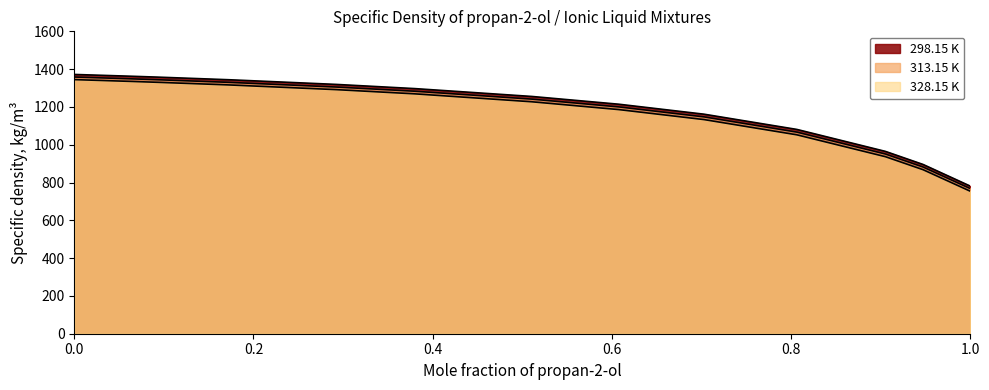

True or false: 328.15 K has more than 2 points higher than both neighbors.

False